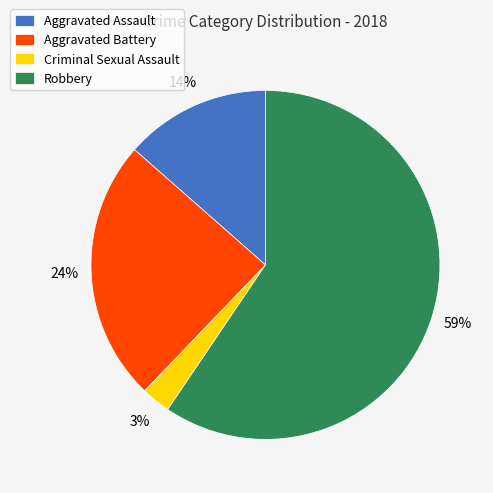

How many slices are in this pie chart?

4